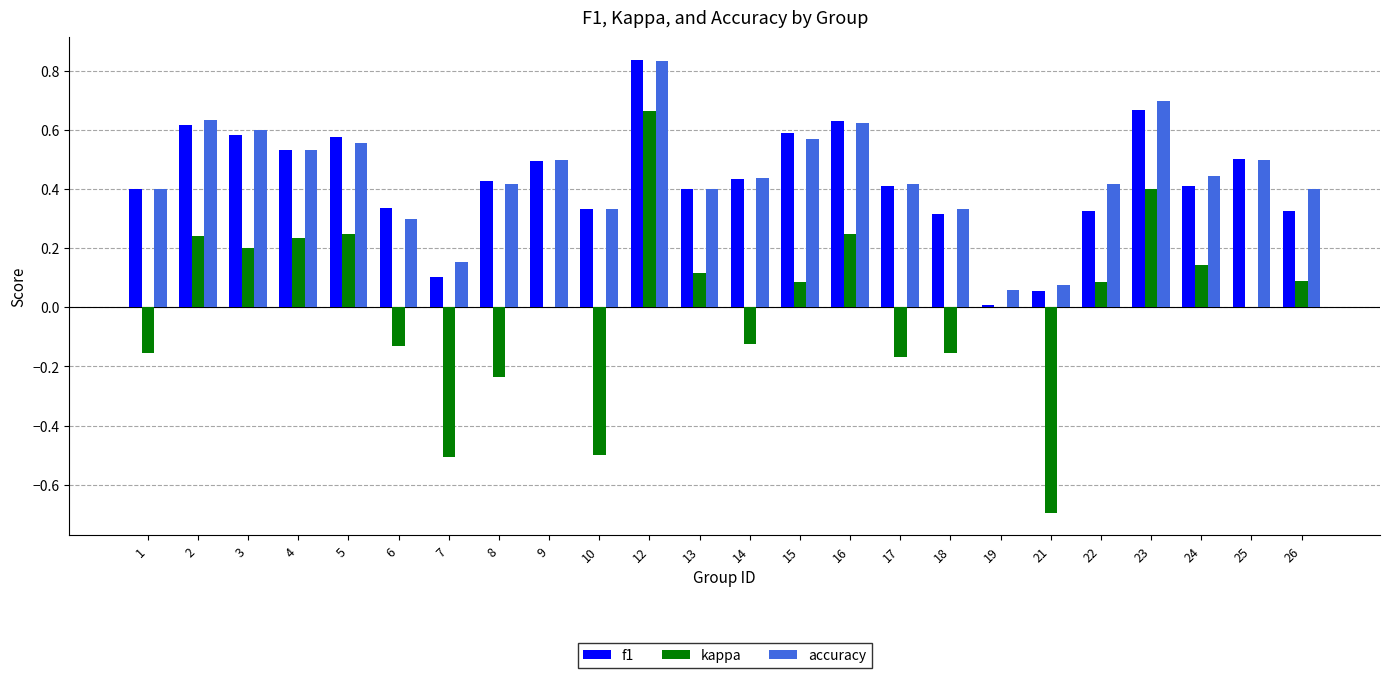

Between 15 and 22, which series saw the biggest shift?

f1